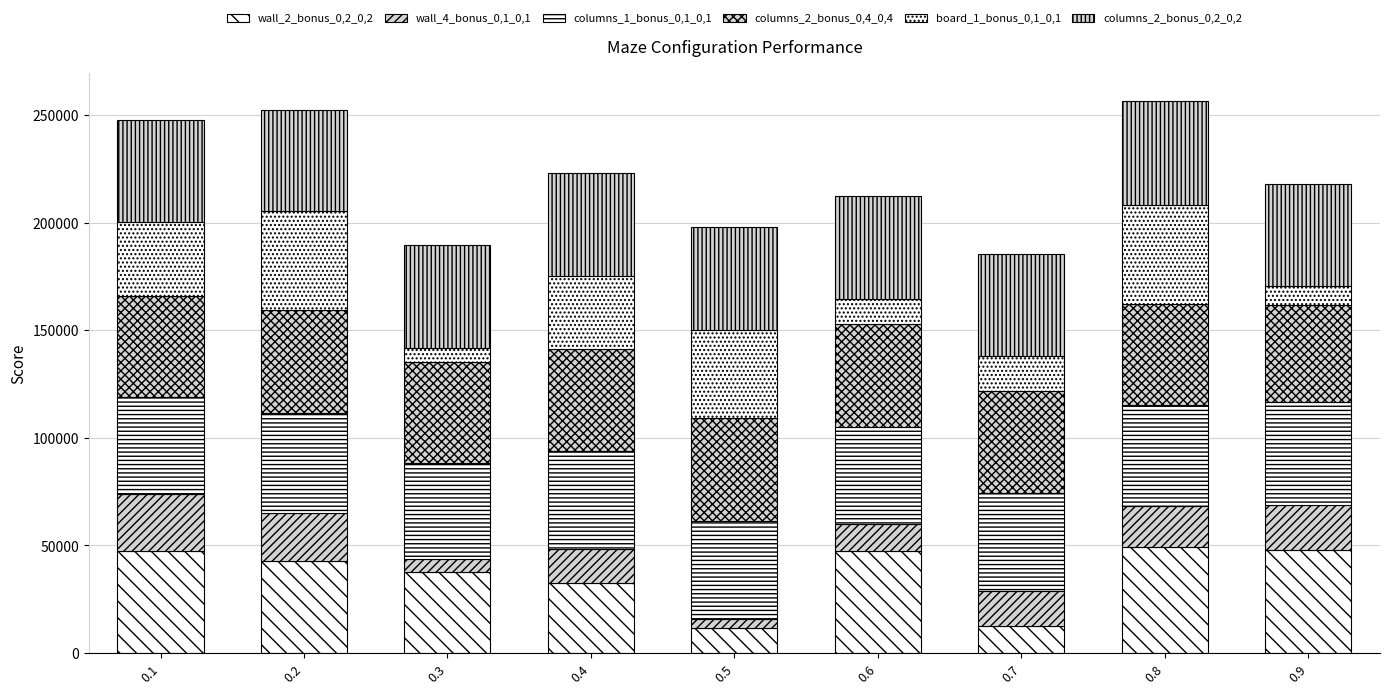

How many distinct data groups are displayed?

6